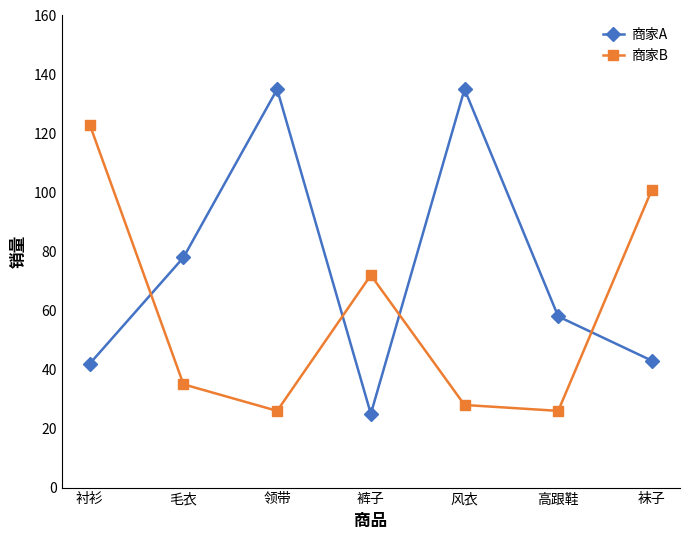

What is the sum of all 商家A values?

516